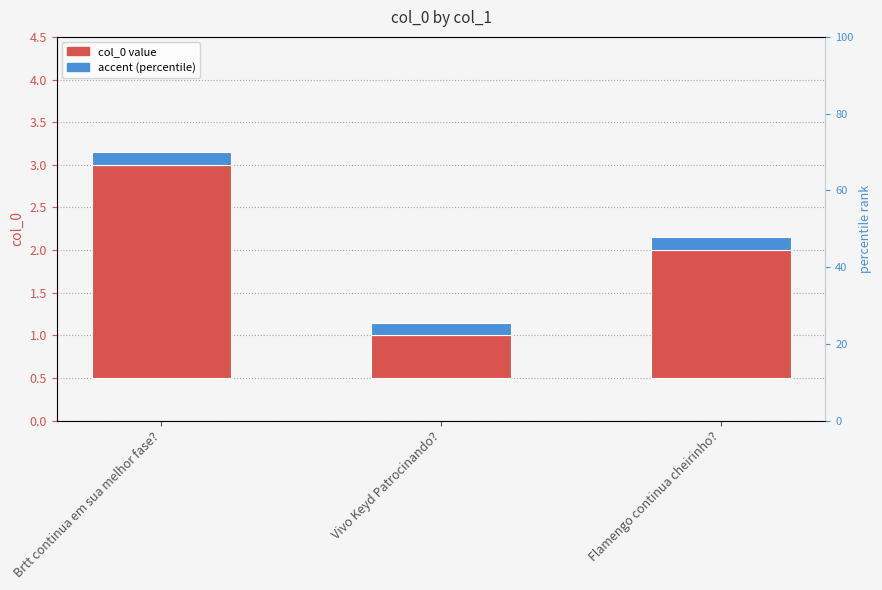

How many groups of bars are there?

3